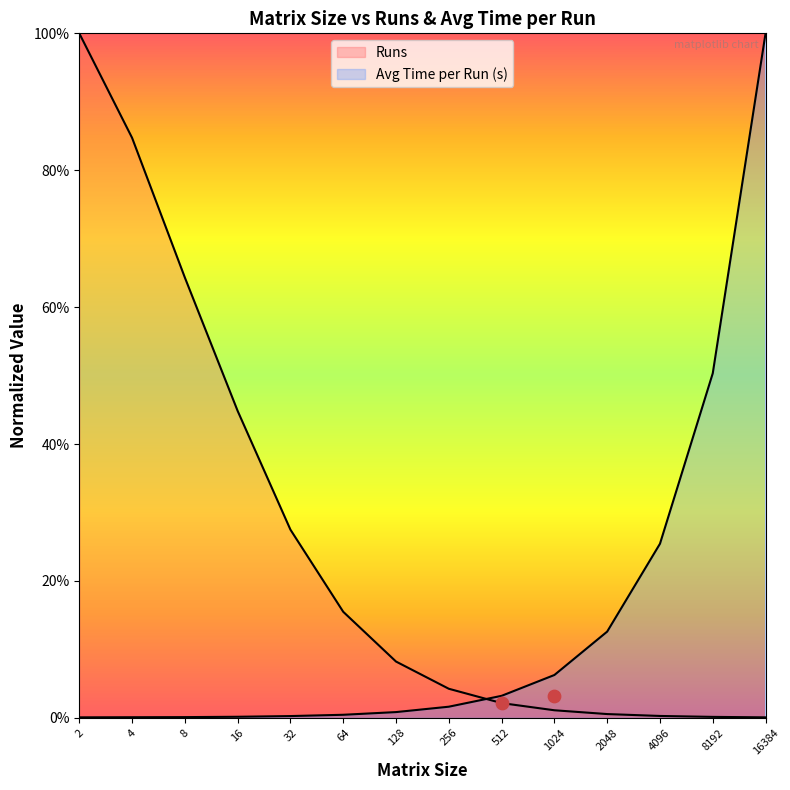

At which category is the sum across all series the highest?

16384